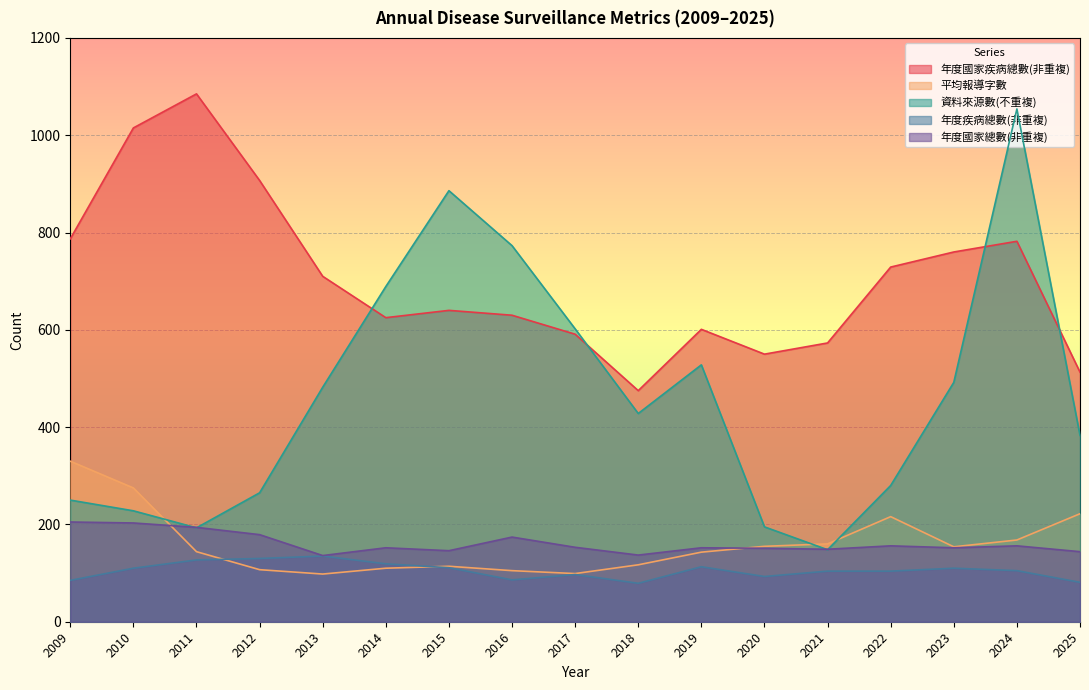

Rank the series at 2025 from highest to lowest value.

年度國家疾病總數(非重複), 資料來源數(不重複), 平均報導字數, 年度國家總數(非重複), 年度疾病總數(非重複)